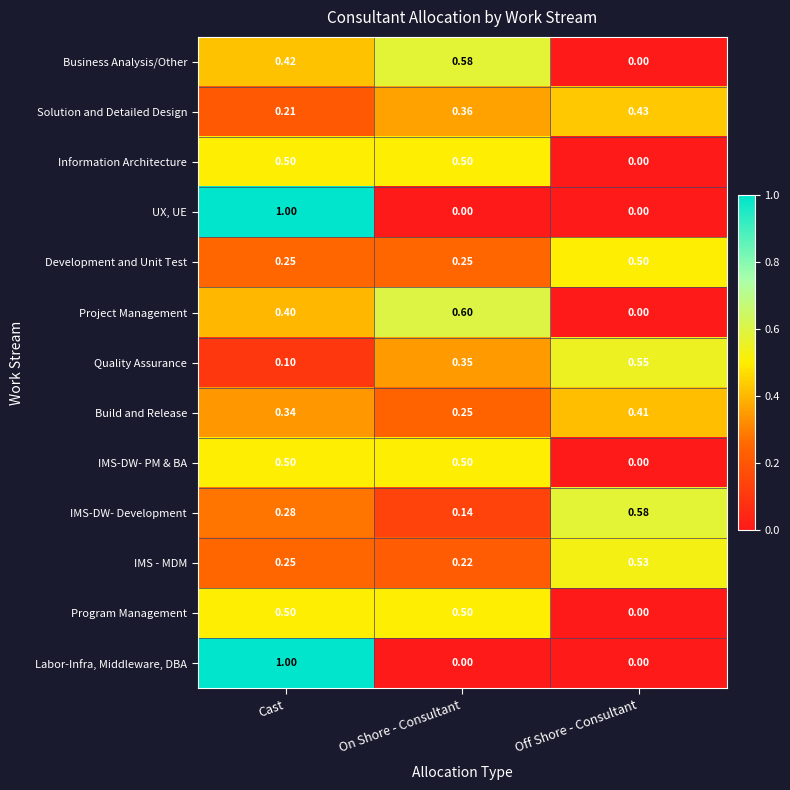

List the labels in order of Business Analysis/Other value, smallest first.

Off Shore - Consultant, Cast, On Shore - Consultant